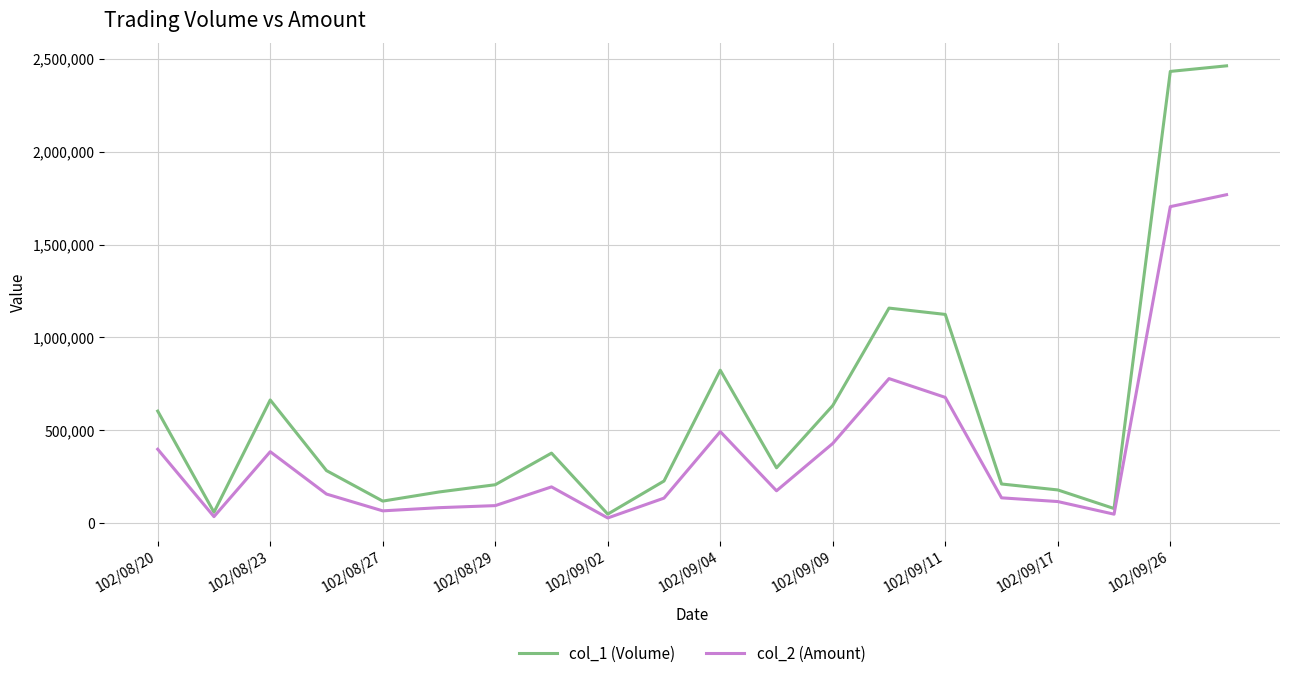

Which series has the largest range (max minus min)?

col_1 (Volume)